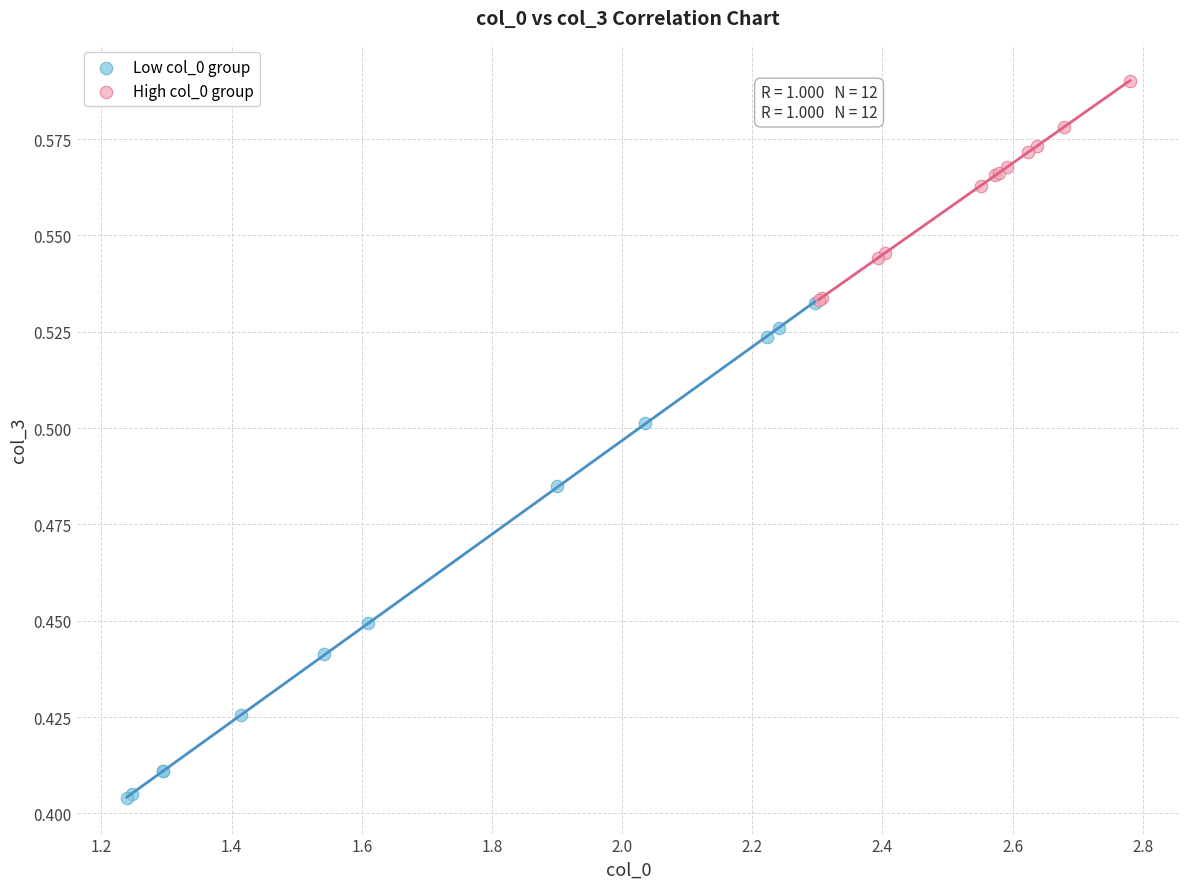

Which series reaches the maximum Y coordinate?

High col_0 group